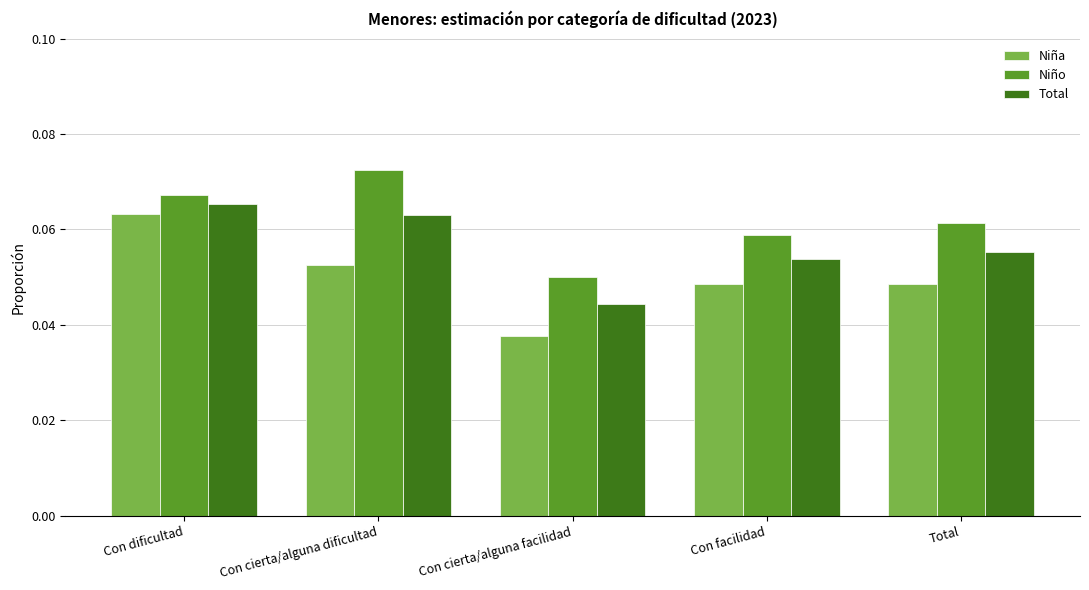

Are the bars grouped side by side (vs. stacked)?

Yes